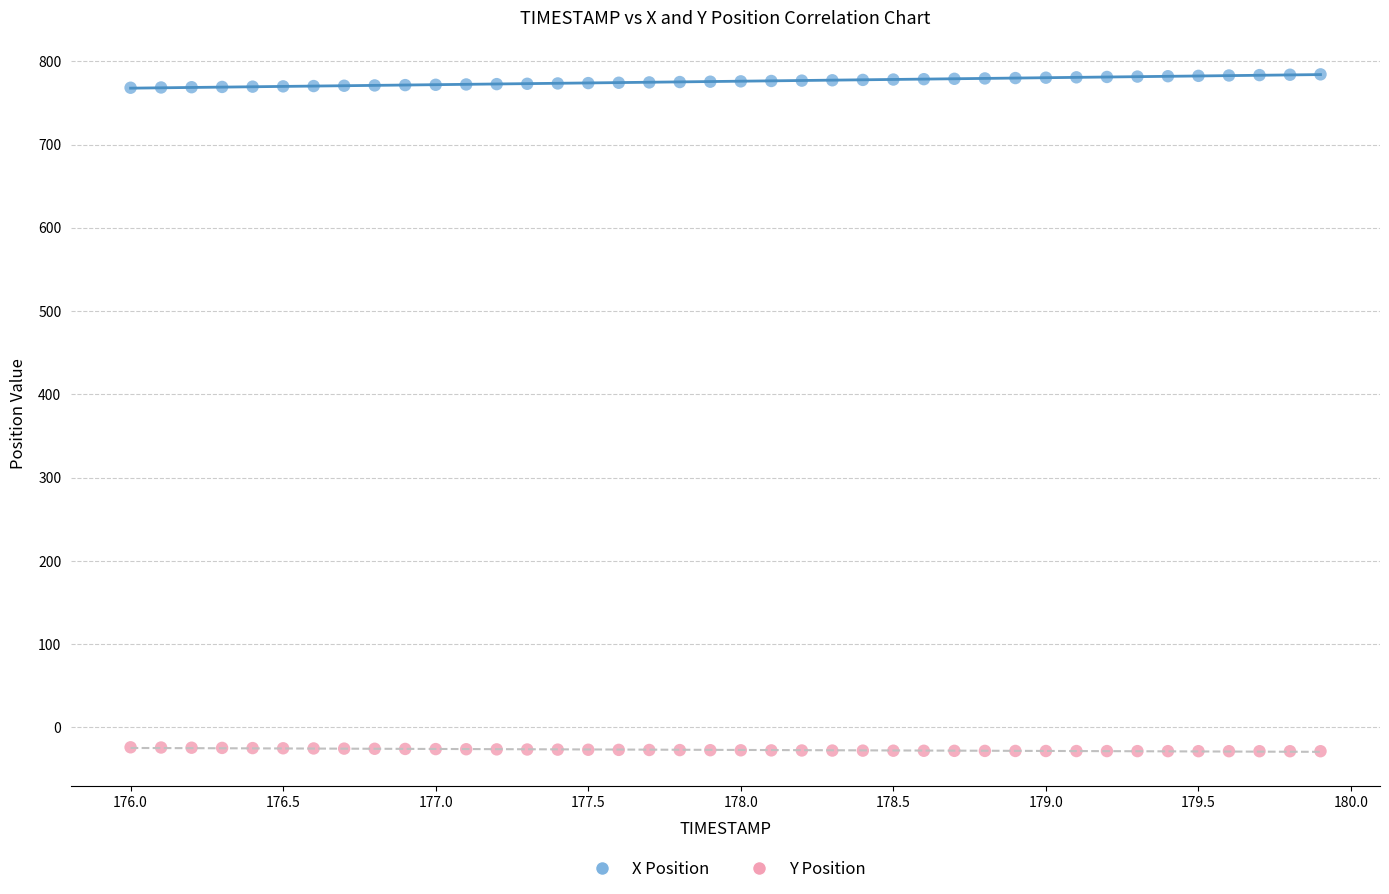

What is the X range (max minus min) for the scatter plot?

3.9